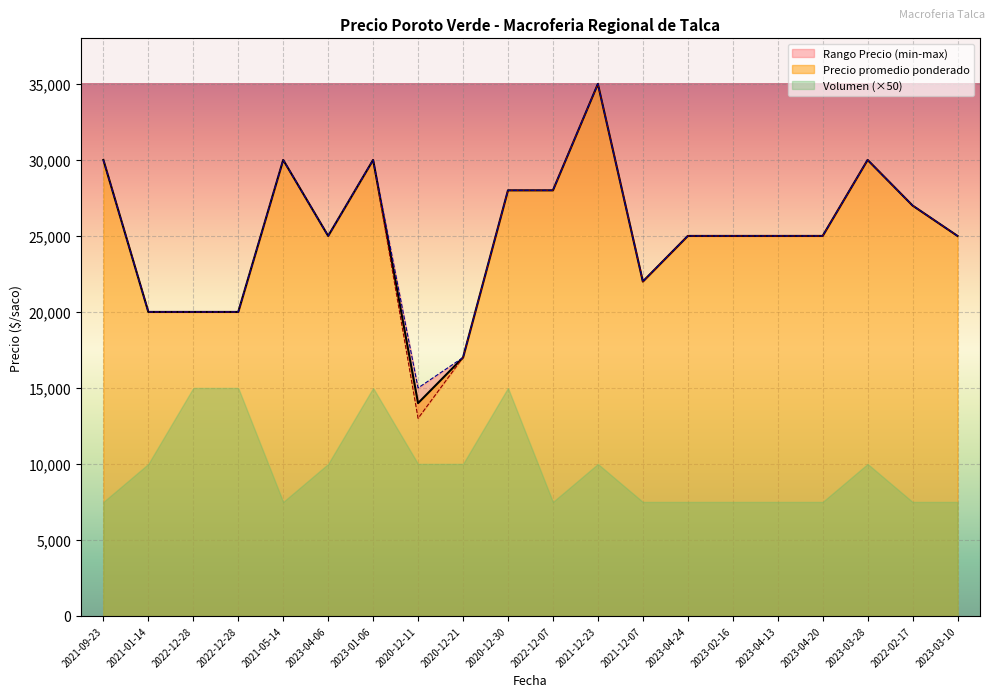

What is the value of the Precio maximo point at the 6th from the left?

25000